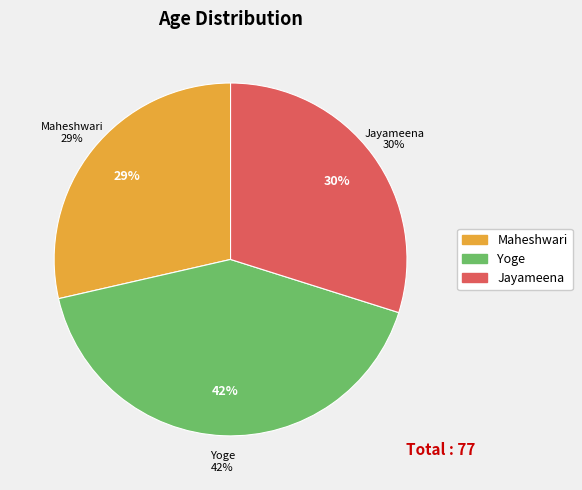

The Maheshwari slice represents 43% of the pie. True or false?

False